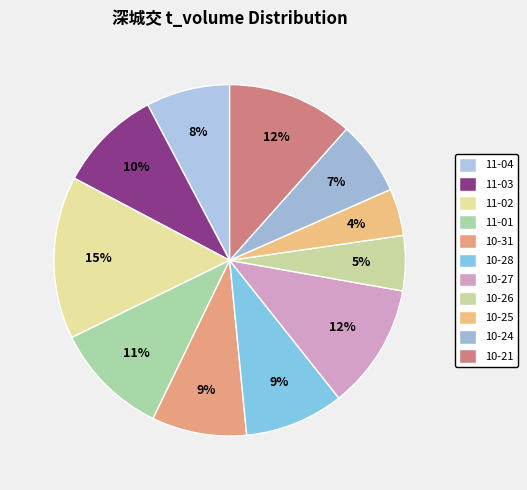

Is there any slice that represents more than half of the pie?

No